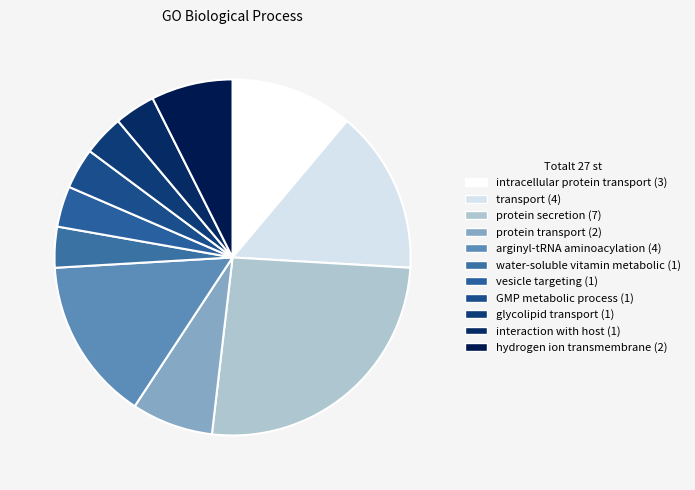

How many segments does this pie chart have?

11